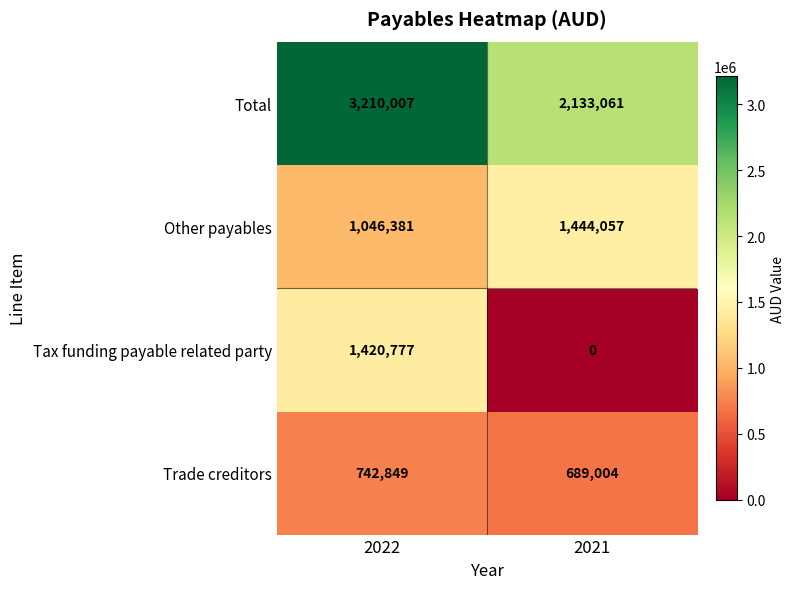

How many series are shown in this chart?

4